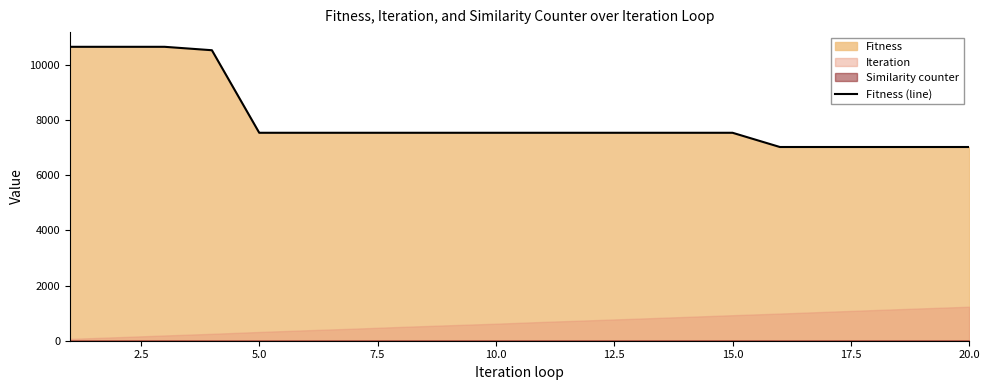

Does the chart display data point markers on the line(s)?

No